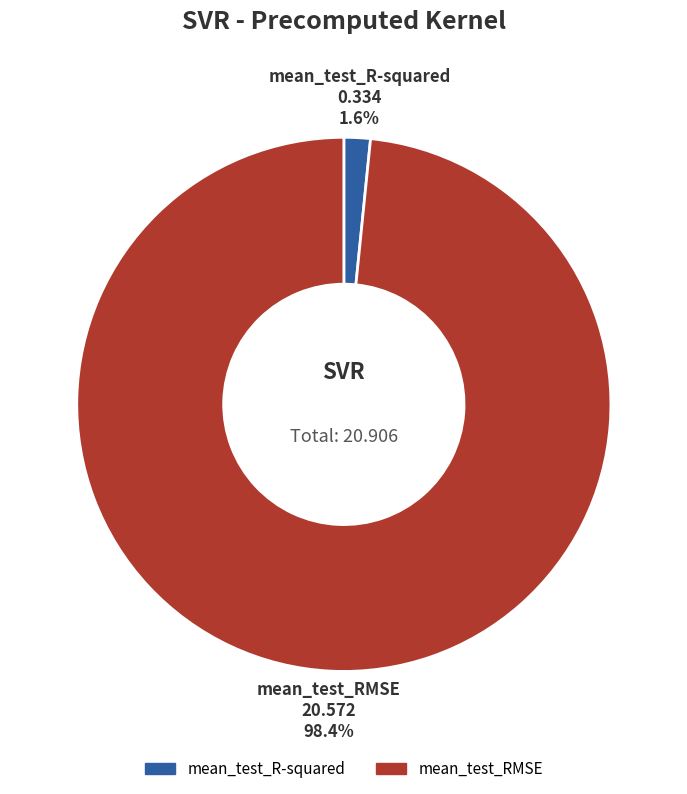

Which category has the biggest portion of the pie?

mean_test_RMSE